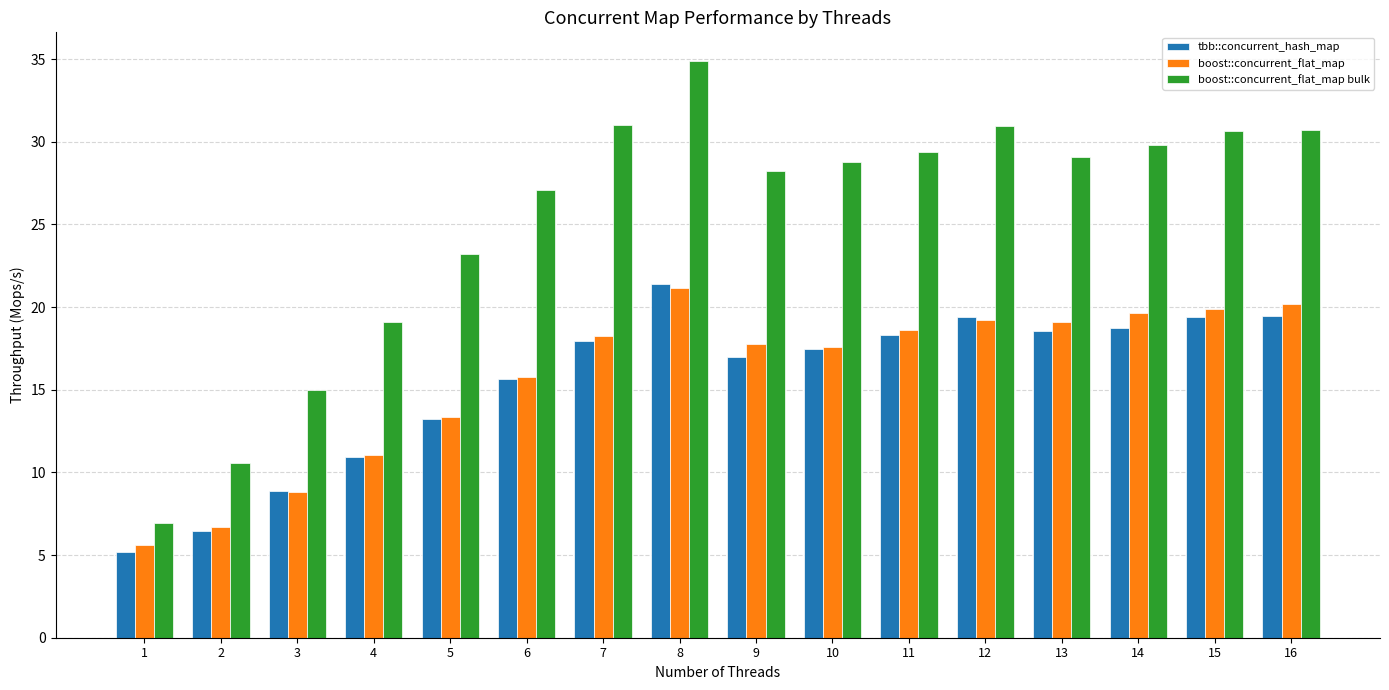

The value of tbb::concurrent_hash_map at 7 is 17.9. True or false?

True